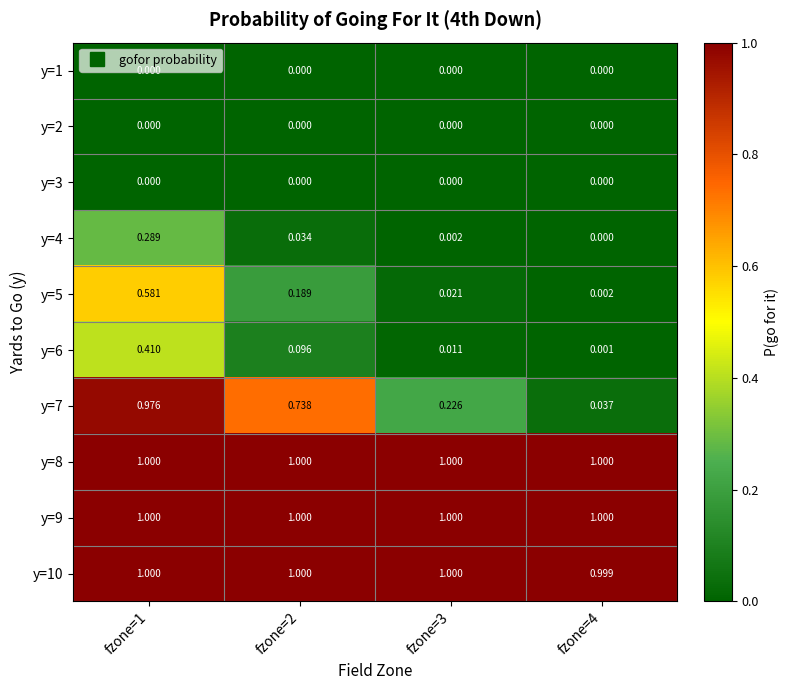

Is the value of y=5 at fzone=1 greater than the value of y=9 at fzone=3?

No